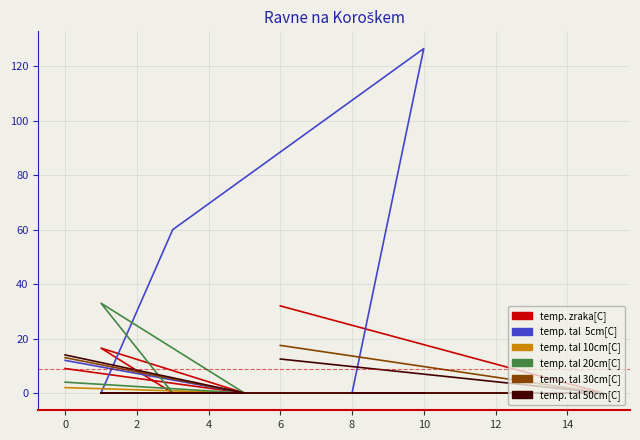

Reading left to right, list all the values displayed in this chart.

col_3: 9.0	0.0	16.5	0.0	0.0	0.0	0.0	32.0
col_1: 12.0	0.0	0.0	60.0	126.5	0.0	0.0	0.0
col_2: 2.0	0.0	0.0	0.0	0.0	0.0	0.0	0.0
col_4: 4.0	0.0	33.0	0.0	0.0	0.0	0.0	0.0
col_5: 13.0	0.0	0.0	0.0	0.0	0.0	0.0	17.5
col_6: 14.0	0.0	0.0	0.0	0.0	0.0	0.0	12.5